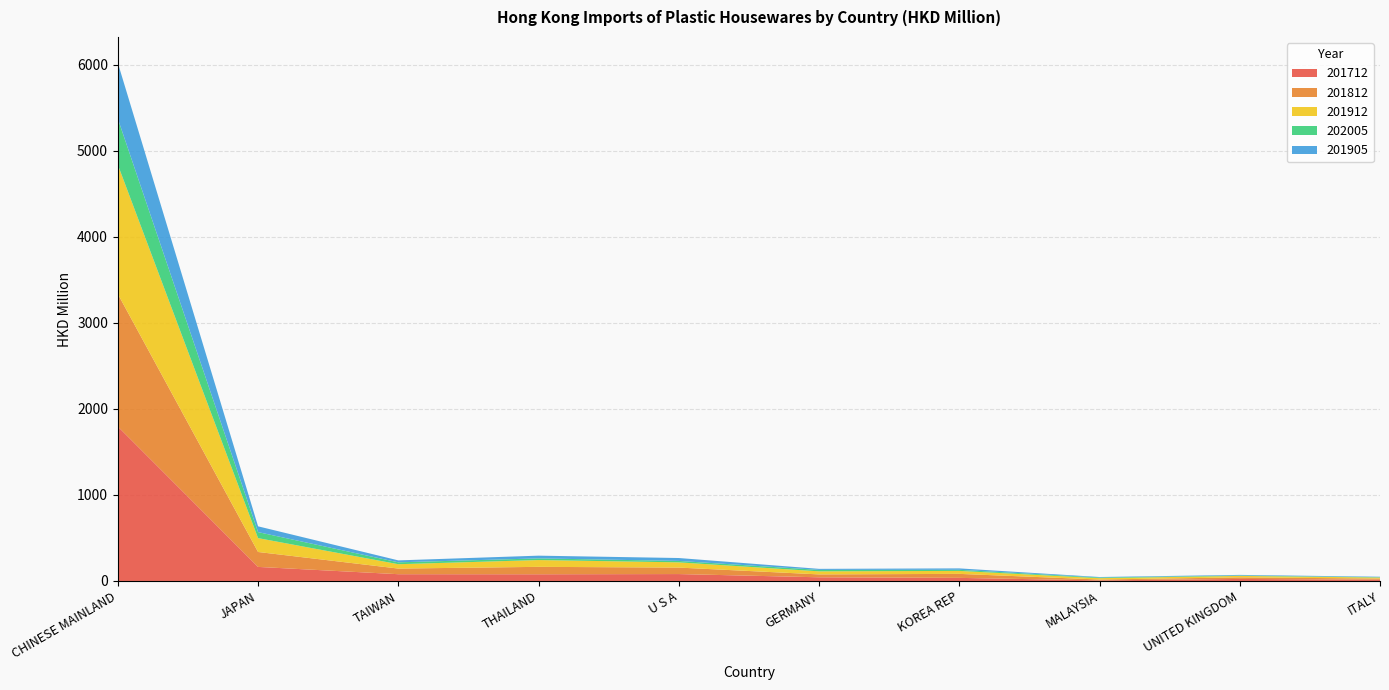

Reading left to right, what are all the values shown in this chart?

201712: CHINESE MAINLAND=1795.5	JAPAN=163.4	TAIWAN=78.6	THAILAND=77.8	U S A=80.2	GERMANY=42.6	KOREA REP=35.9	MALAYSIA=6.7	UNITED KINGDOM=23.5	ITALY=14.4
201812: CHINESE MAINLAND=1540.3	JAPAN=173.6	TAIWAN=65.5	THAILAND=86.3	U S A=75.4	GERMANY=33.7	KOREA REP=46.5	MALAYSIA=10.3	UNITED KINGDOM=18.2	ITALY=13.7
201912: CHINESE MAINLAND=1502.1	JAPAN=161.1	TAIWAN=50.6	THAILAND=79.0	U S A=60.7	GERMANY=35.6	KOREA REP=34.5	MALAYSIA=15.6	UNITED KINGDOM=17.1	ITALY=11.6
202005: CHINESE MAINLAND=535.6	JAPAN=69.9	TAIWAN=22.0	THAILAND=19.2	U S A=16.6	GERMANY=16.5	KOREA REP=12.9	MALAYSIA=8.0	UNITED KINGDOM=4.7	ITALY=4.2
201905: CHINESE MAINLAND=648.6	JAPAN=67.3	TAIWAN=22.5	THAILAND=31.8	U S A=33.8	GERMANY=12.3	KOREA REP=16.4	MALAYSIA=5.4	UNITED KINGDOM=6.9	ITALY=5.2